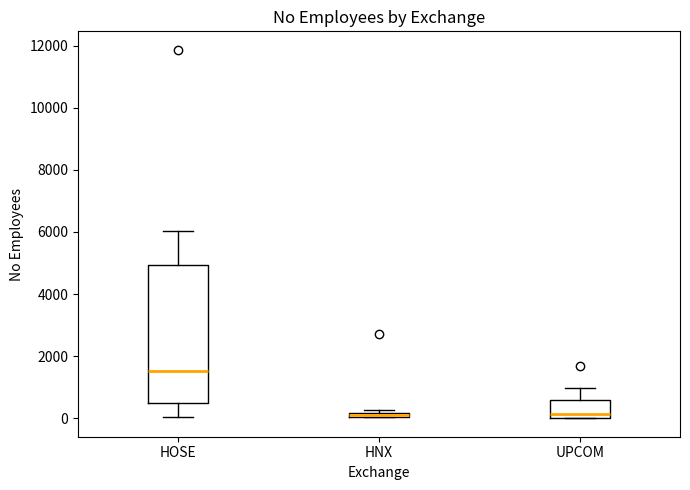

Comparing the boxes themselves (not the whiskers), which one is the tallest?

HOSE